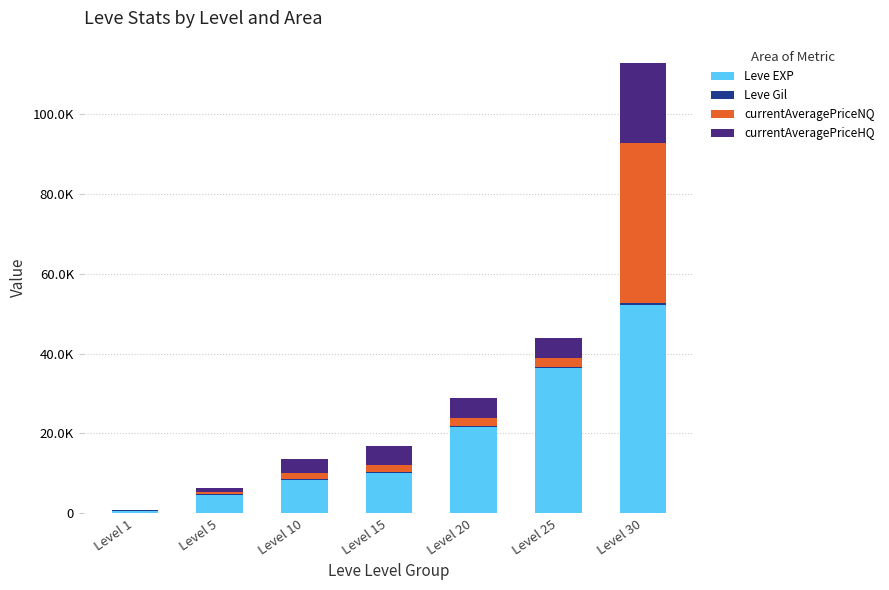

Rank the series by their maximum value, from highest to lowest.

Leve EXP, currentAveragePriceNQ, currentAveragePriceHQ, Leve Gil